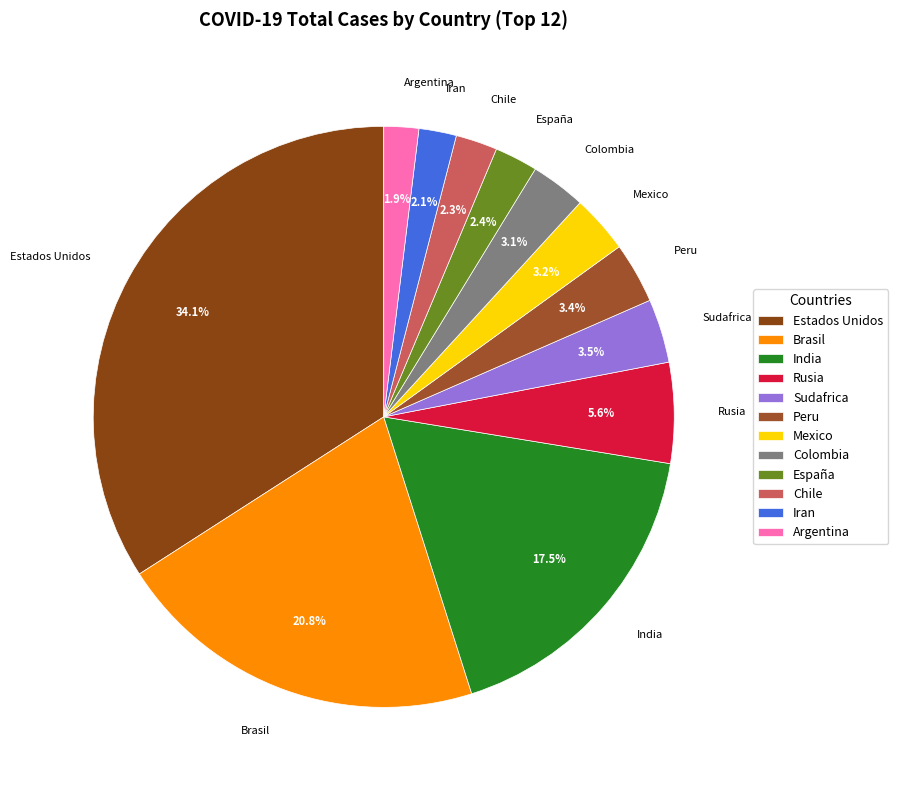

What is the ratio of the value at Argentina to the value at Peru?

0.6